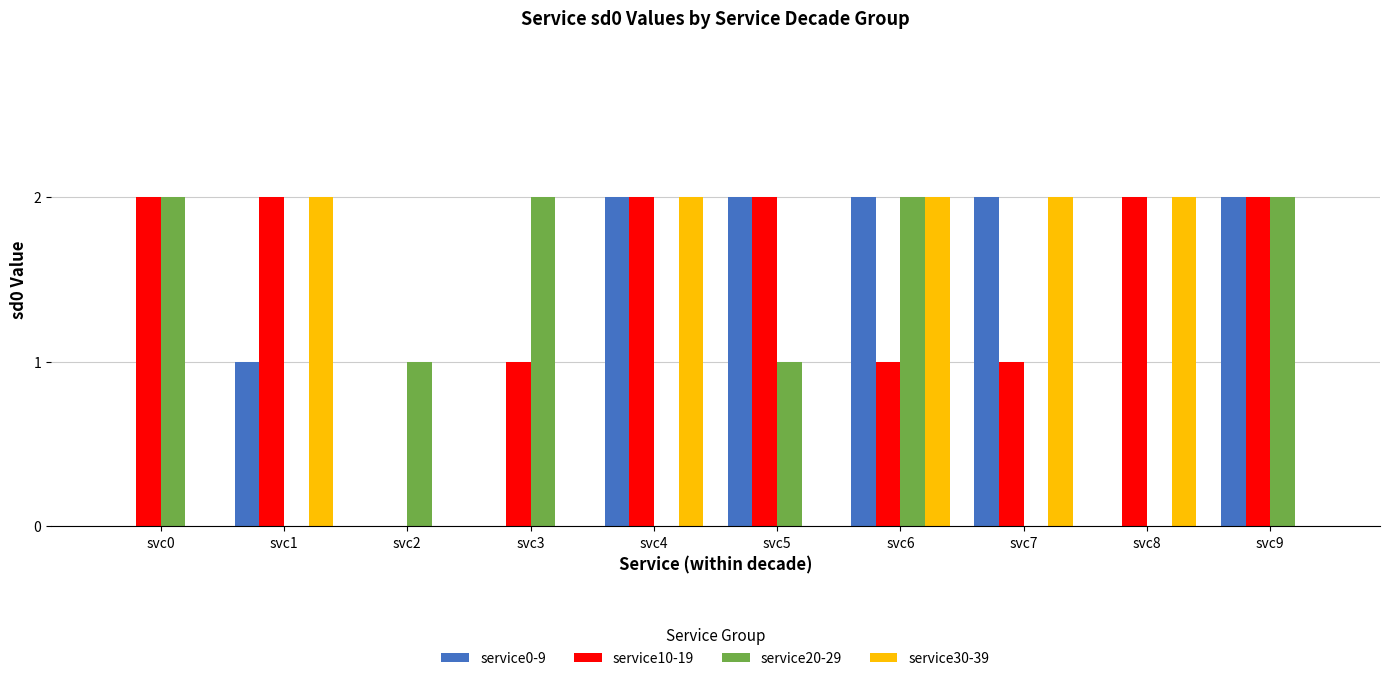

Are the bars horizontal?

No